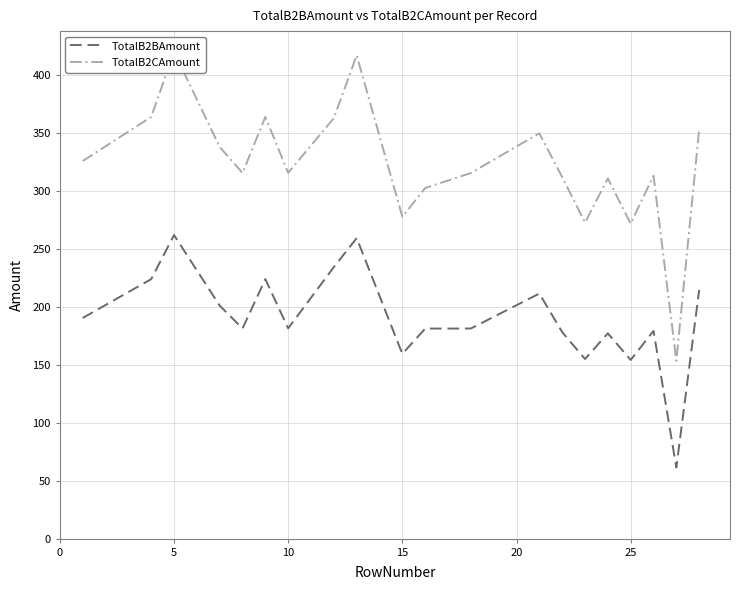

True or false: TotalB2CAmount and TotalB2BAmount intersect in this chart.

False